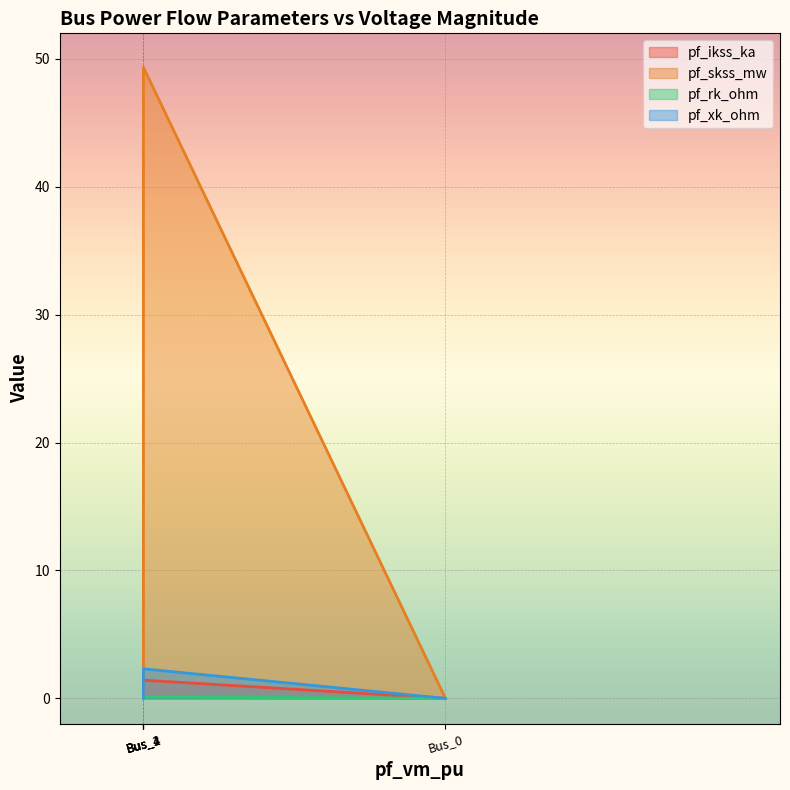

Which series has the largest total across all categories?

pf_skss_mw